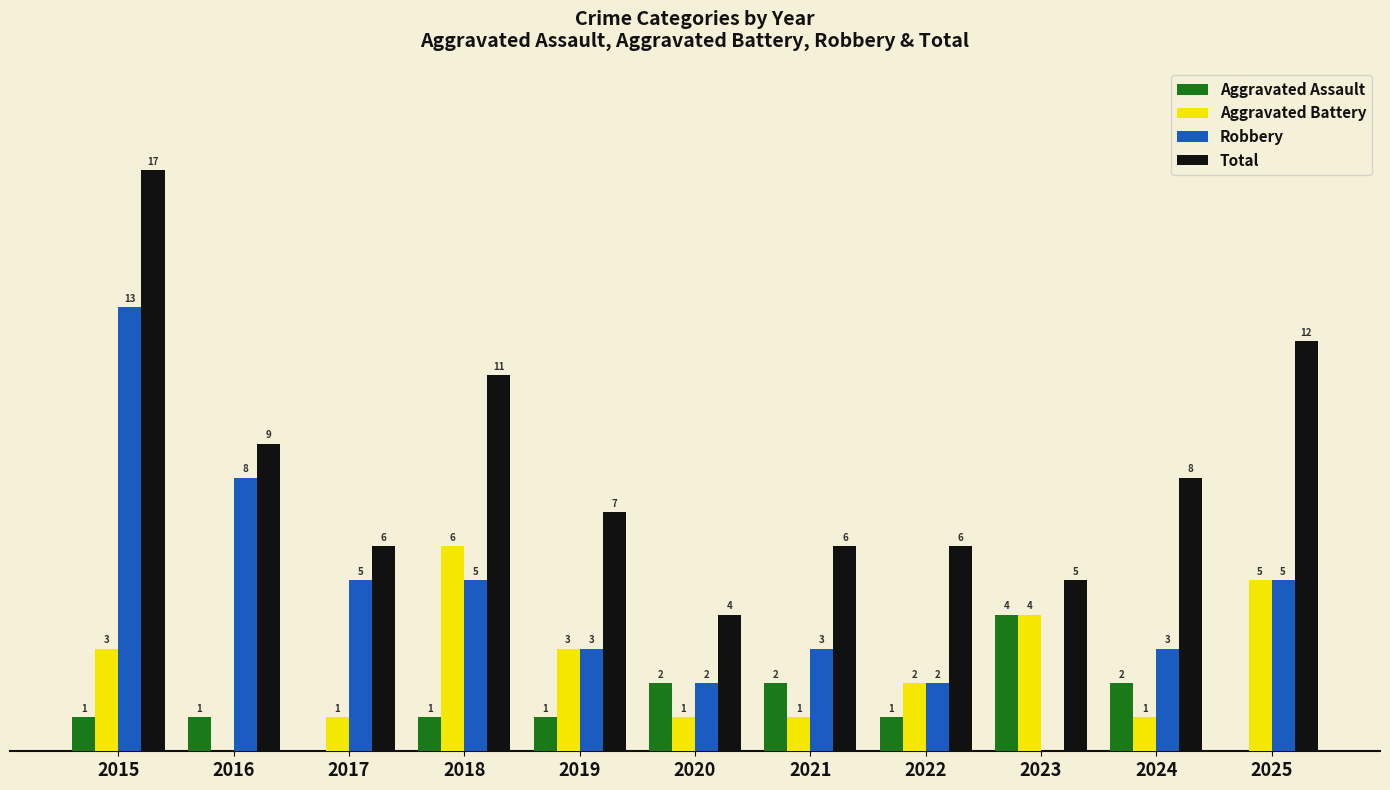

Is the value of Aggravated Battery at 2024 greater than the value of Total at 2023?

No